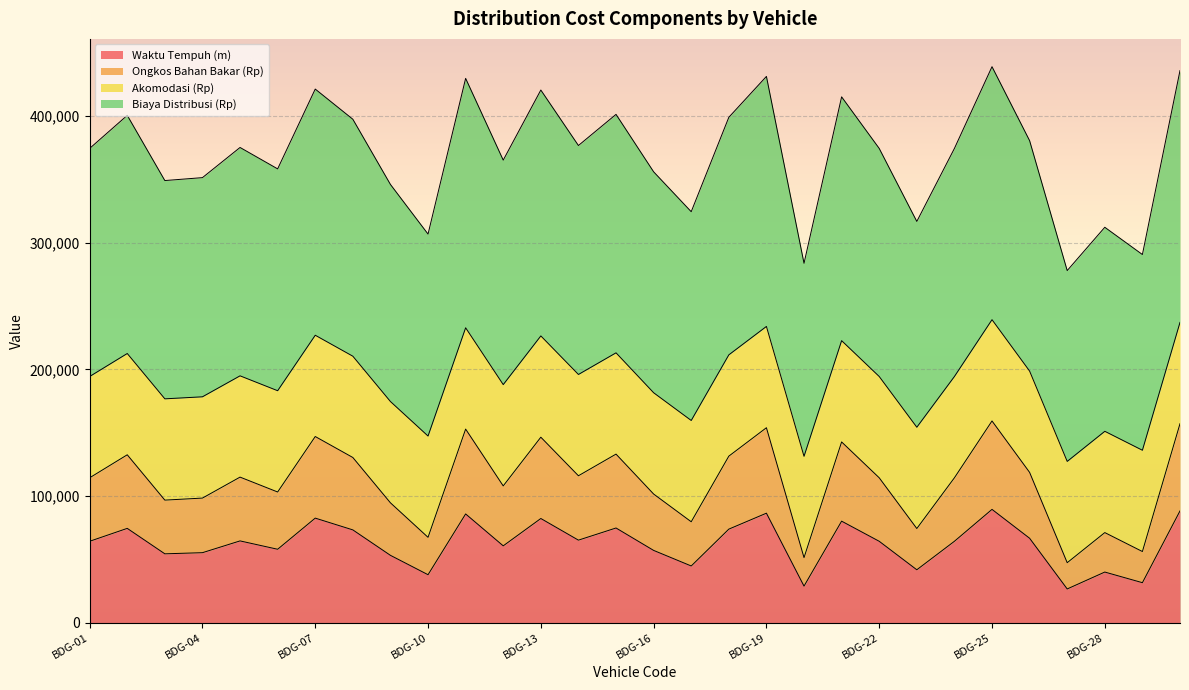

True or false: Biaya Distribusi (Rp) and Ongkos Bahan Bakar (Rp) cross at least once.

False